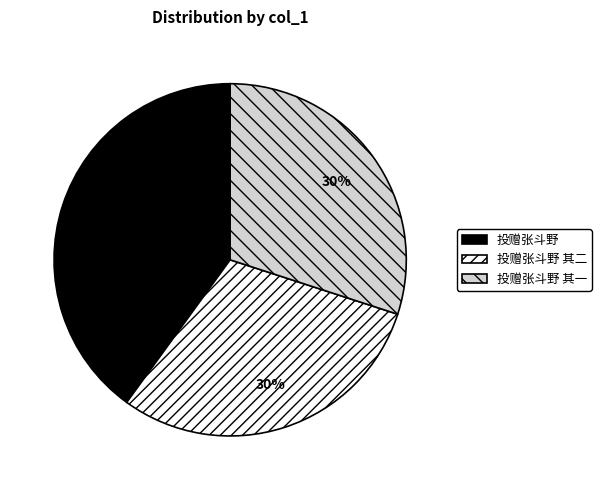

To the nearest percent, what is the average slice percentage?

33%